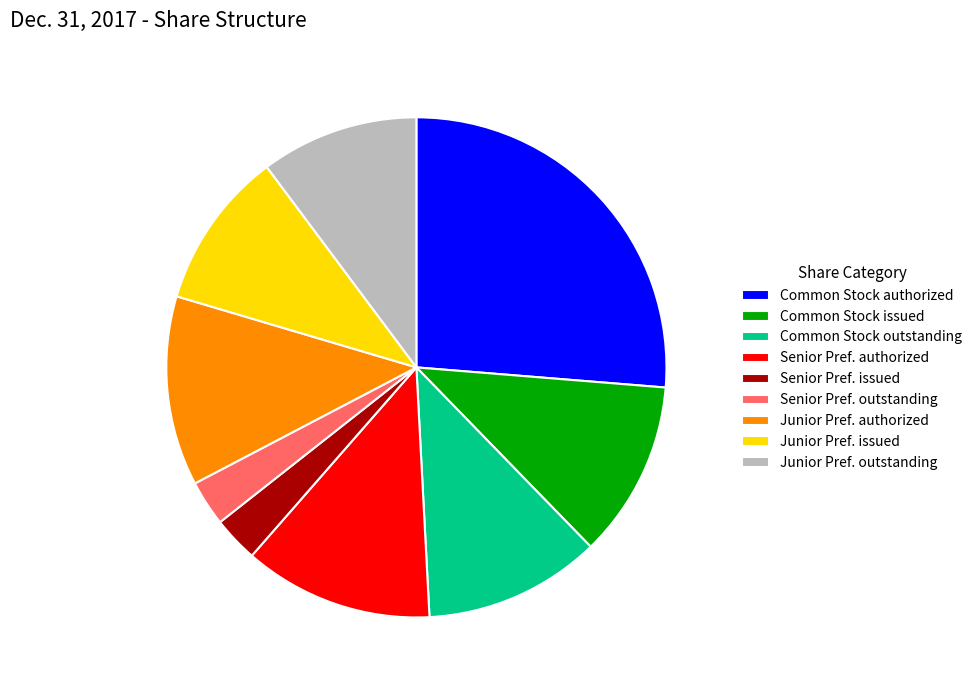

Which slice is the largest?

Common Stock authorized